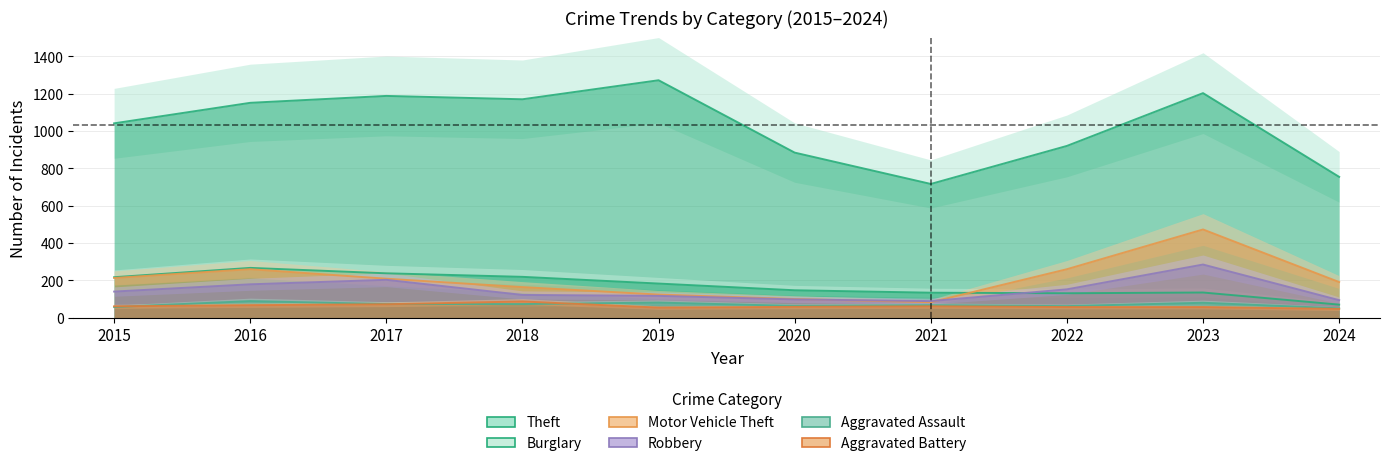

What are all the series names shown in the legend?

Theft, Burglary, Motor Vehicle Theft, Robbery, Aggravated Assault, Aggravated Battery